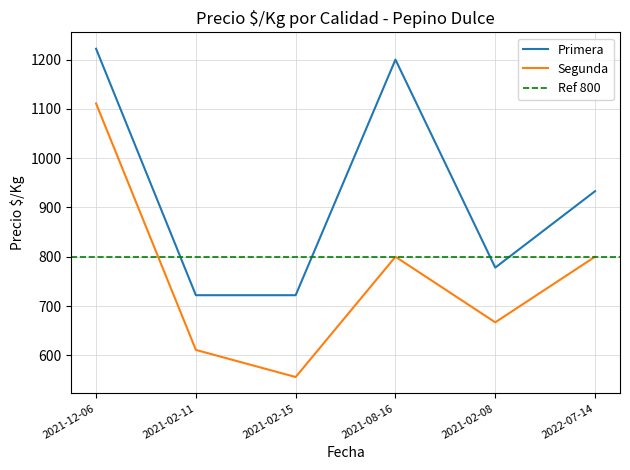

What is the sum of all Segunda values?

4545